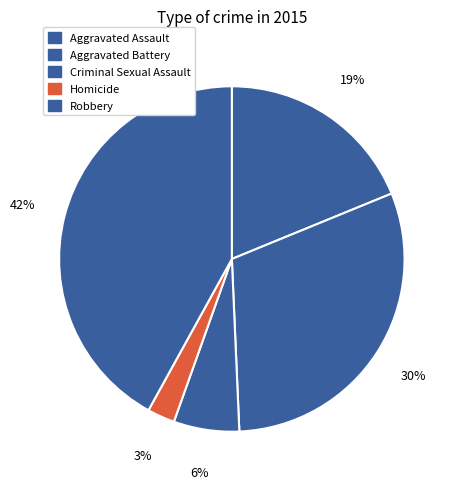

Rank the categories by value from highest to lowest.

Robbery, Aggravated Battery, Aggravated Assault, Criminal Sexual Assault, Homicide